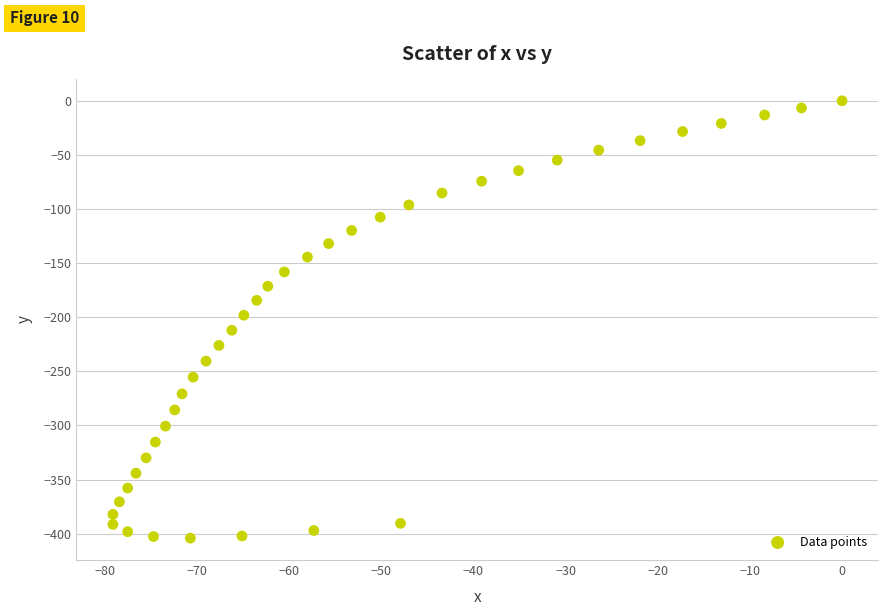

What is the range of Y values (max minus min)?

404.1